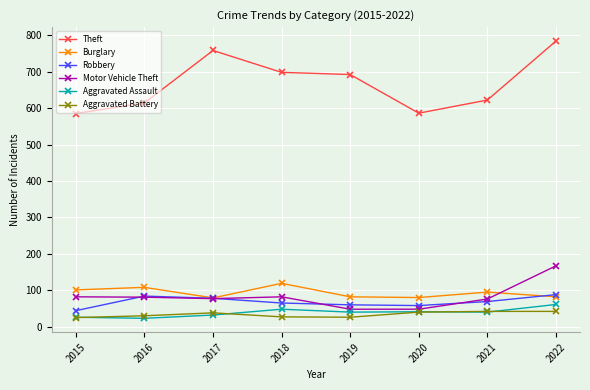

True or false: Robbery has more than 0 points higher than both neighbors.

True